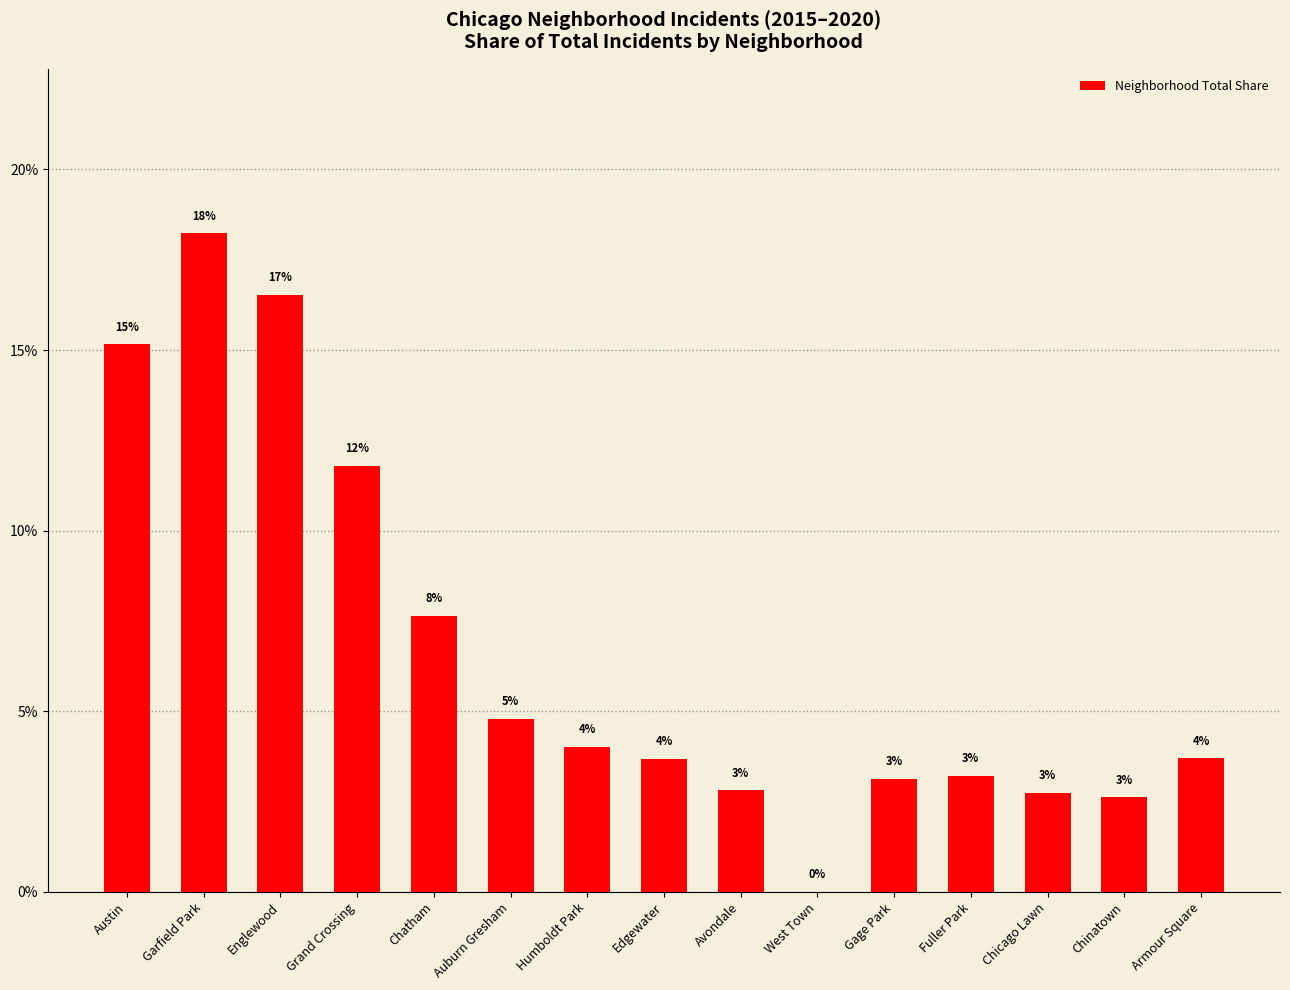

What is the label of the 1st bar from the left?

Austin